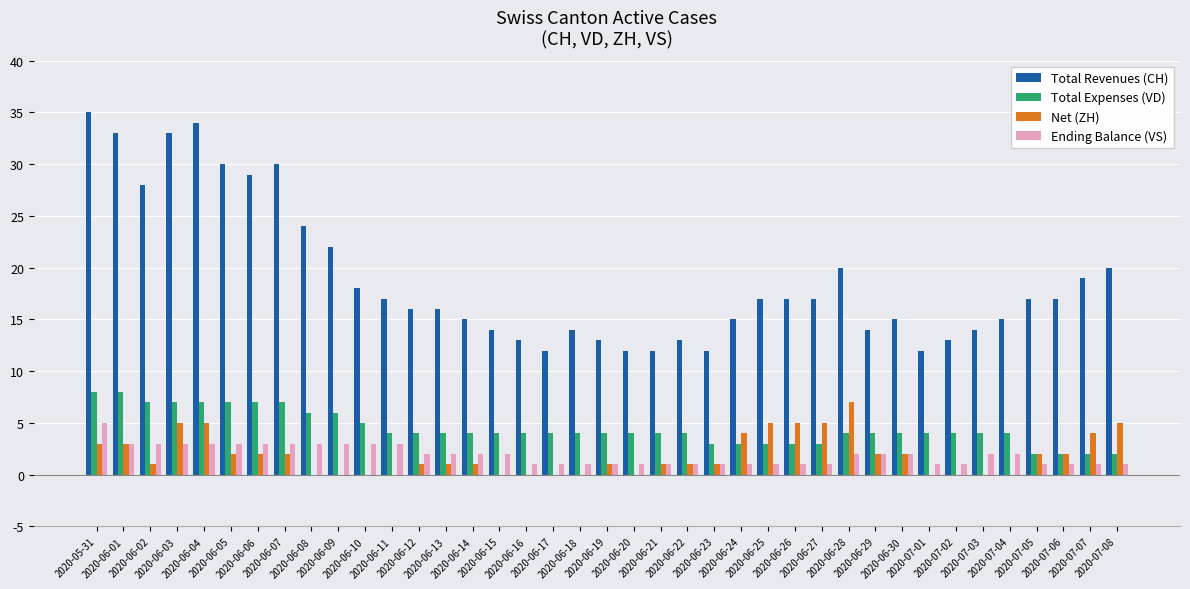

Reading left to right, extract all data points from this chart.

Total Revenues (CH): 2020-05-31=35	2020-06-01=33	2020-06-02=28	2020-06-03=33	2020-06-04=34	2020-06-05=30	2020-06-06=29	2020-06-07=30	2020-06-08=24	2020-06-09=22	2020-06-10=18	2020-06-11=17	2020-06-12=16	2020-06-13=16	2020-06-14=15	2020-06-15=14	2020-06-16=13	2020-06-17=12	2020-06-18=14	2020-06-19=13	2020-06-20=12	2020-06-21=12	2020-06-22=13	2020-06-23=12	2020-06-24=15	2020-06-25=17	2020-06-26=17	2020-06-27=17	2020-06-28=20	2020-06-29=14	2020-06-30=15	2020-07-01=12	2020-07-02=13	2020-07-03=14	2020-07-04=15	2020-07-05=17	2020-07-06=17	2020-07-07=19	2020-07-08=20
Total Expenses (VD): 2020-05-31=8	2020-06-01=8	2020-06-02=7	2020-06-03=7	2020-06-04=7	2020-06-05=7	2020-06-06=7	2020-06-07=7	2020-06-08=6	2020-06-09=6	2020-06-10=5	2020-06-11=4	2020-06-12=4	2020-06-13=4	2020-06-14=4	2020-06-15=4	2020-06-16=4	2020-06-17=4	2020-06-18=4	2020-06-19=4	2020-06-20=4	2020-06-21=4	2020-06-22=4	2020-06-23=3	2020-06-24=3	2020-06-25=3	2020-06-26=3	2020-06-27=3	2020-06-28=4	2020-06-29=4	2020-06-30=4	2020-07-01=4	2020-07-02=4	2020-07-03=4	2020-07-04=4	2020-07-05=2	2020-07-06=2	2020-07-07=2	2020-07-08=2
Net (ZH): 2020-05-31=3	2020-06-01=3	2020-06-02=1	2020-06-03=5	2020-06-04=5	2020-06-05=2	2020-06-06=2	2020-06-07=2	2020-06-08=0	2020-06-09=0	2020-06-10=0	2020-06-11=0	2020-06-12=1	2020-06-13=1	2020-06-14=1	2020-06-15=0	2020-06-16=0	2020-06-17=0	2020-06-18=0	2020-06-19=1	2020-06-20=0	2020-06-21=1	2020-06-22=1	2020-06-23=1	2020-06-24=4	2020-06-25=5	2020-06-26=5	2020-06-27=5	2020-06-28=7	2020-06-29=2	2020-06-30=2	2020-07-01=0	2020-07-02=0	2020-07-03=0	2020-07-04=0	2020-07-05=2	2020-07-06=2	2020-07-07=4	2020-07-08=5
Ending Balance (VS): 2020-05-31=5	2020-06-01=3	2020-06-02=3	2020-06-03=3	2020-06-04=3	2020-06-05=3	2020-06-06=3	2020-06-07=3	2020-06-08=3	2020-06-09=3	2020-06-10=3	2020-06-11=3	2020-06-12=2	2020-06-13=2	2020-06-14=2	2020-06-15=2	2020-06-16=1	2020-06-17=1	2020-06-18=1	2020-06-19=1	2020-06-20=1	2020-06-21=1	2020-06-22=1	2020-06-23=1	2020-06-24=1	2020-06-25=1	2020-06-26=1	2020-06-27=1	2020-06-28=2	2020-06-29=2	2020-06-30=2	2020-07-01=1	2020-07-02=1	2020-07-03=2	2020-07-04=2	2020-07-05=1	2020-07-06=1	2020-07-07=1	2020-07-08=1